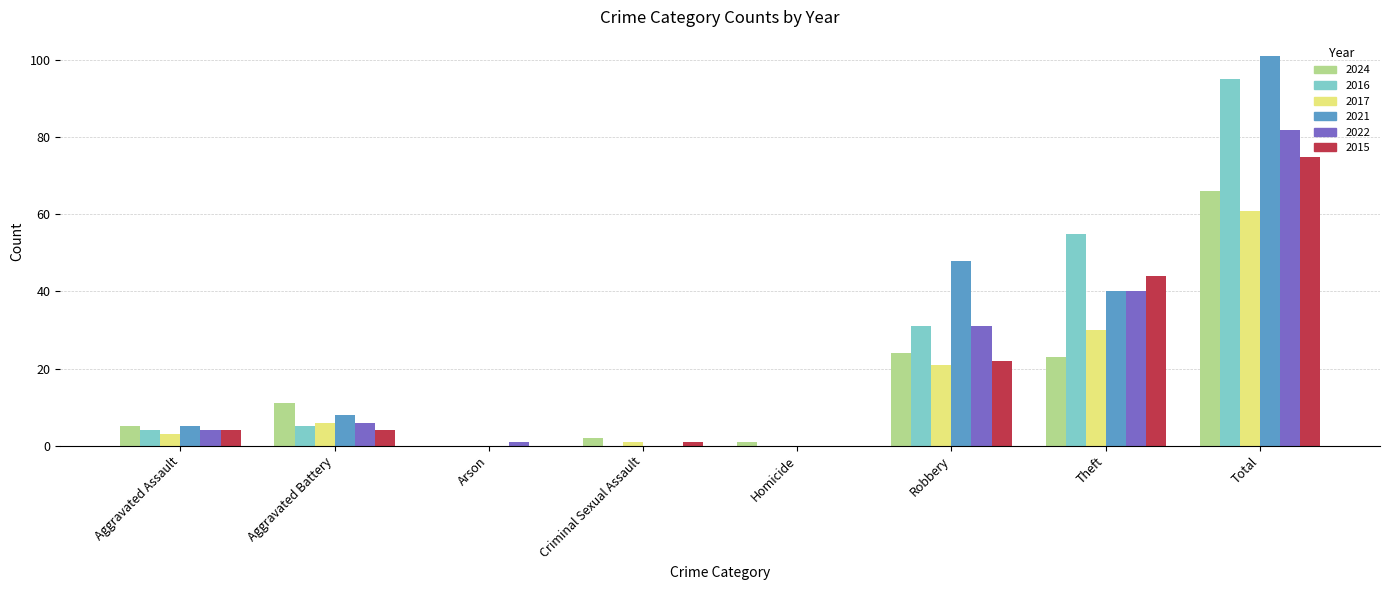

True or false: 2016 has a value of 20 at Theft.

False